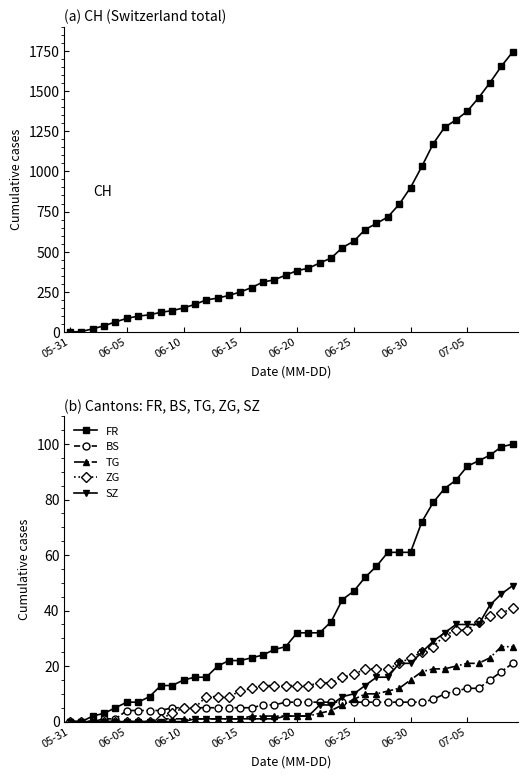

Which series has the largest range (max minus min)?

CH